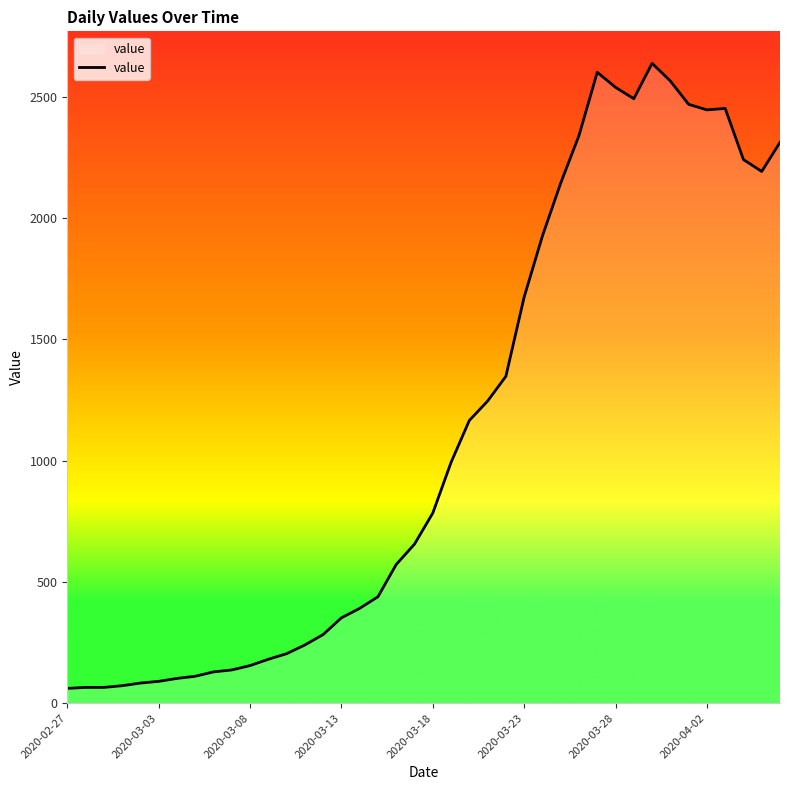

What is the difference between the maximum and minimum values?

2578